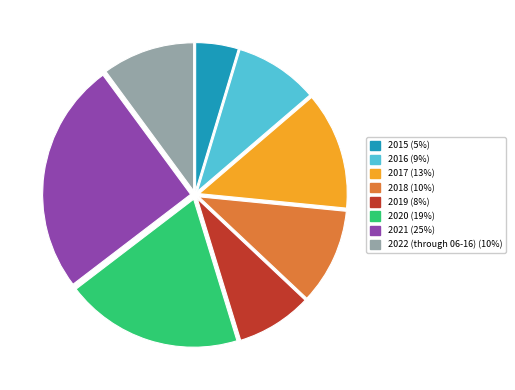

Do 2016 and 2018 together represent more than half of the pie?

No